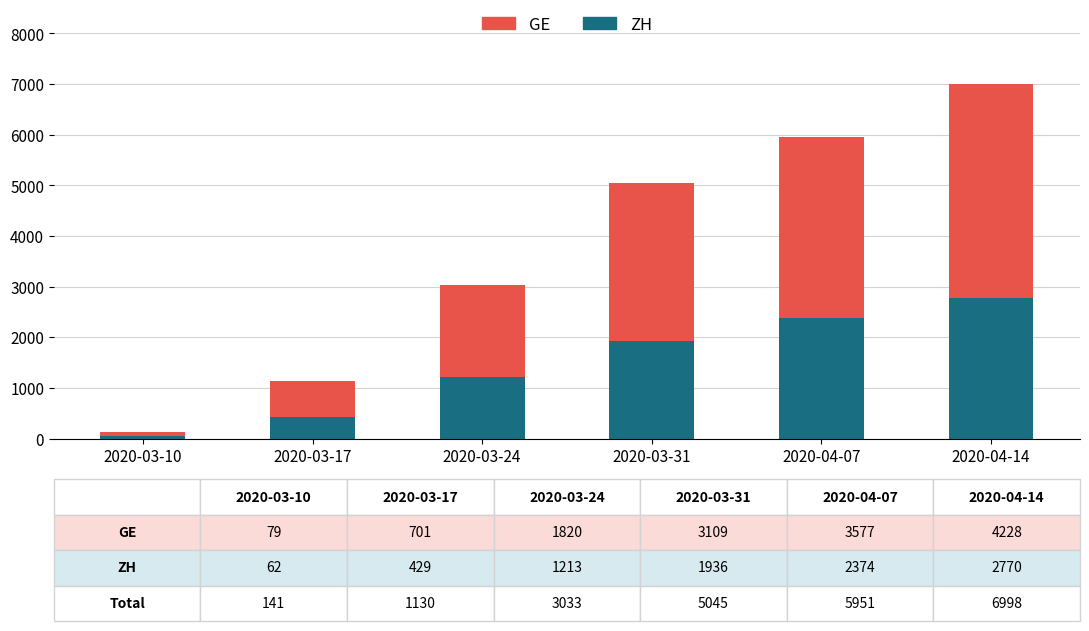

List the labels in order of ZH value, smallest first.

2020-03-10, 2020-03-17, 2020-03-24, 2020-03-31, 2020-04-07, 2020-04-14